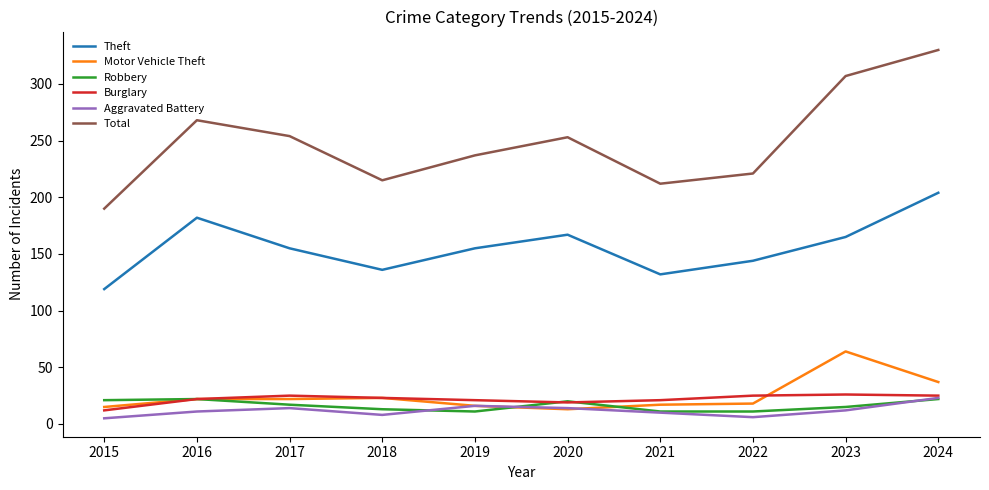

True or false: Theft and Burglary cross at least once.

False